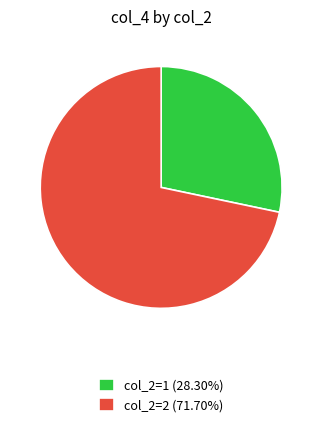

What is the ratio of the value at col_2=2 (71.70%) to the value at col_2=1 (28.30%)?

2.5